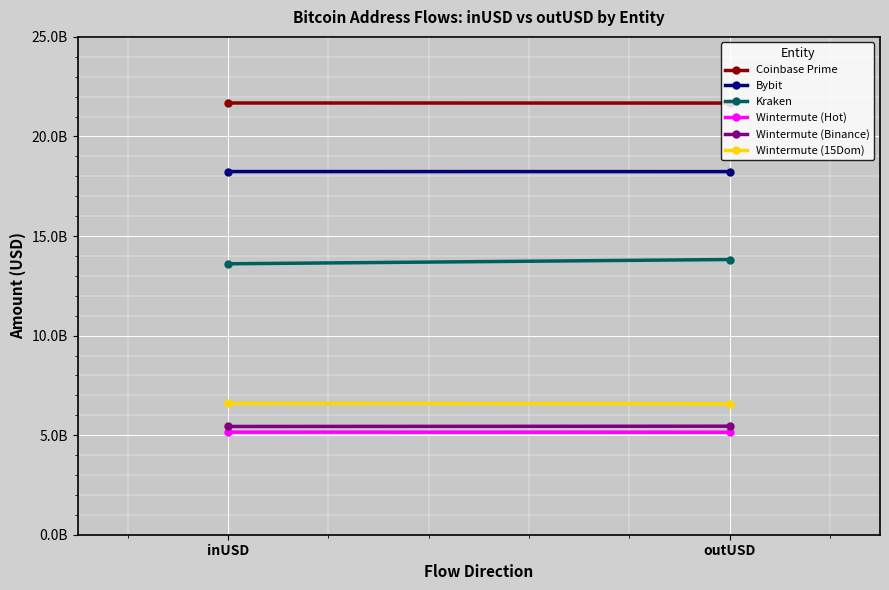

Count the number of data series in this chart.

6